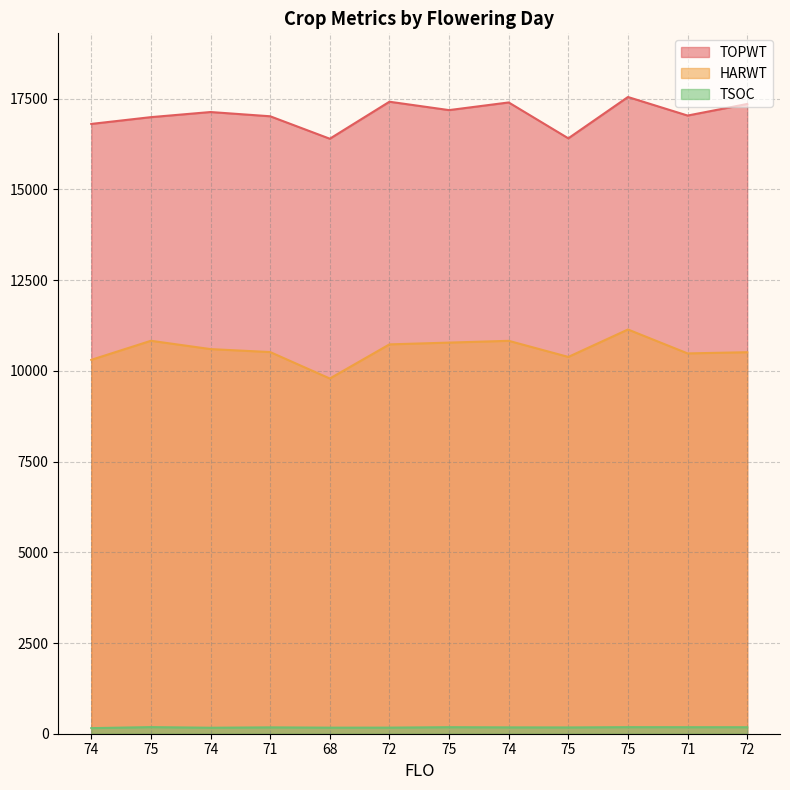

Where is TSOC nearest to the value 168?

72